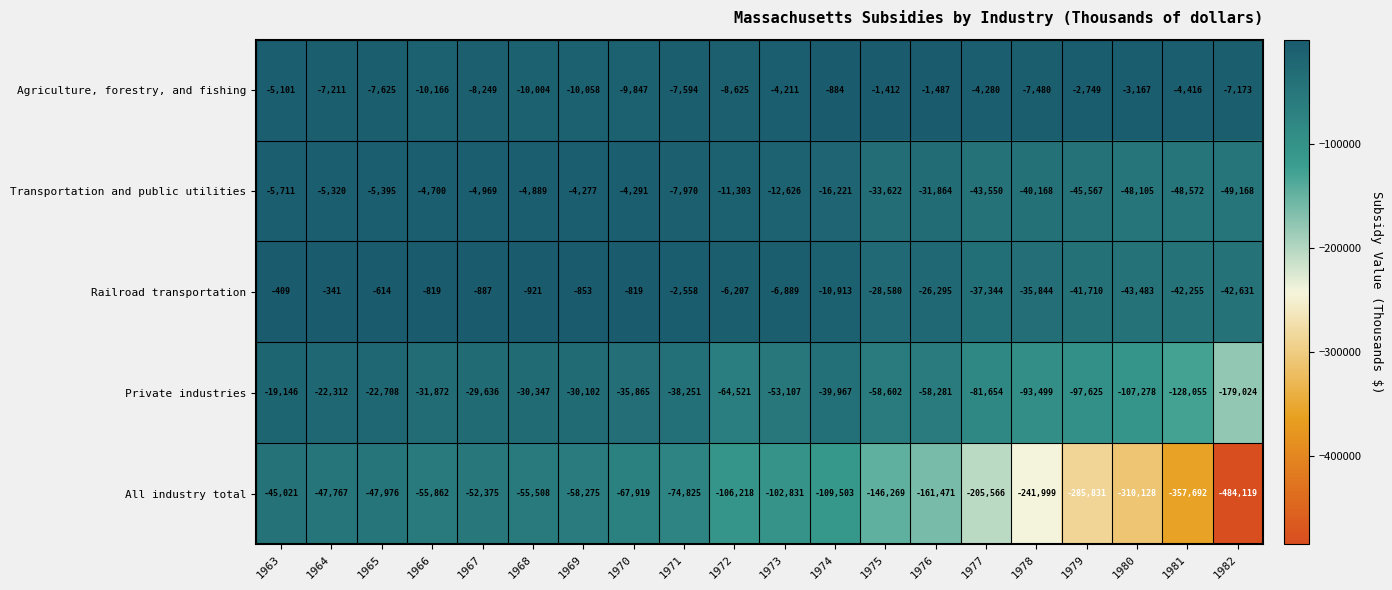

Which series has the largest total across all categories?

Agriculture, forestry, and fishing